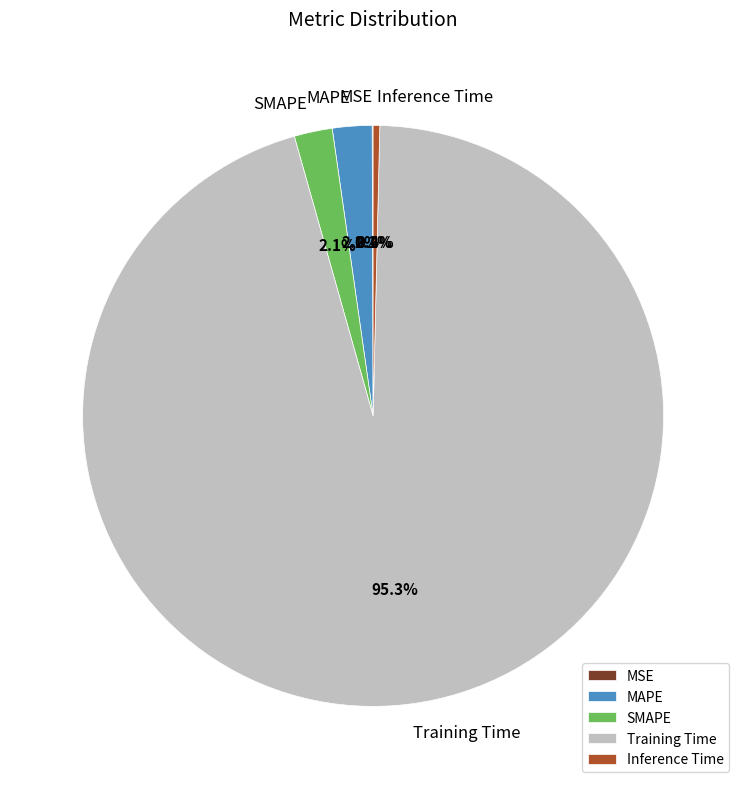

Which slice represents more than half of the pie?

Training Time